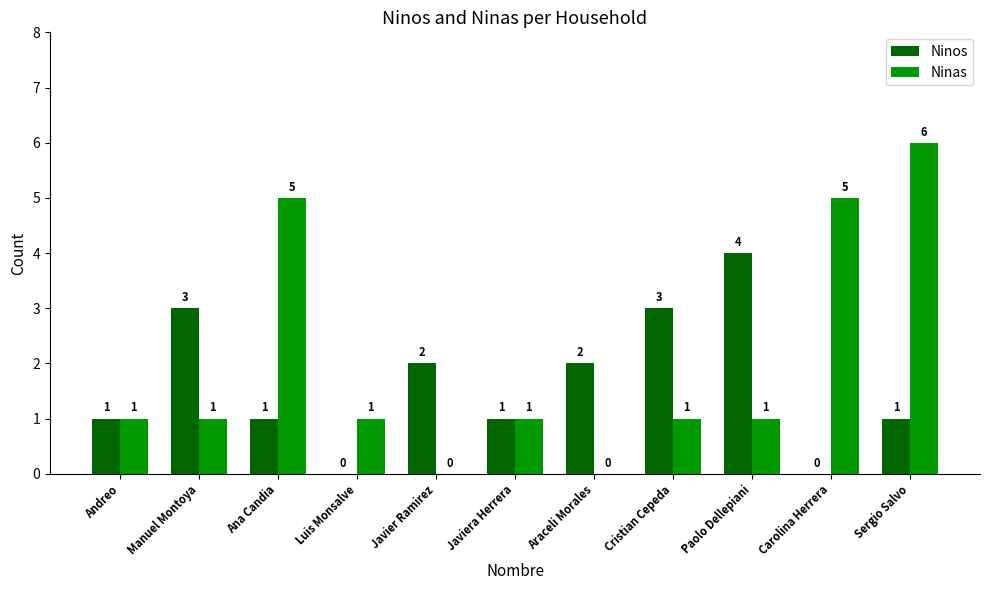

Are the bars grouped side by side (vs. stacked)?

Yes